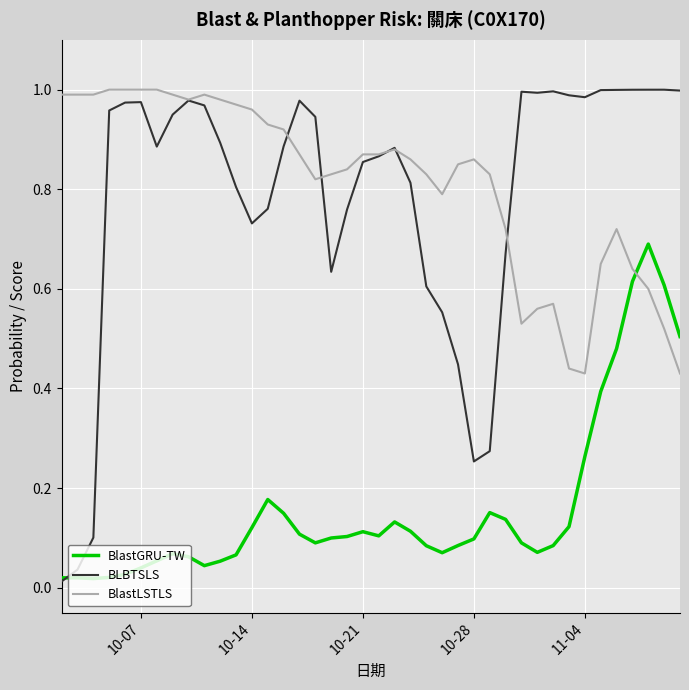

True or false: BlastLSTLS and BlastGRU-TW cross at least once.

True